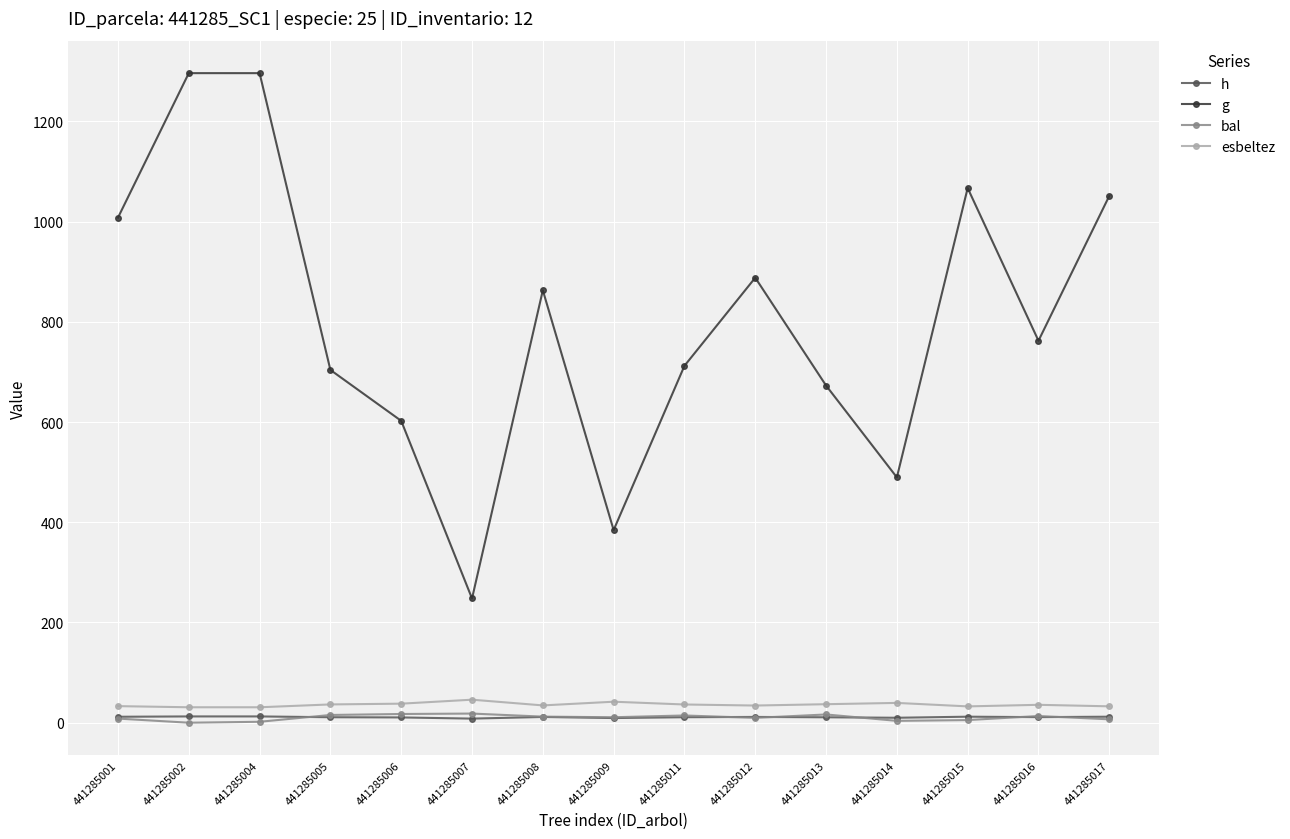

What is the lowest value of the h series?

8.2